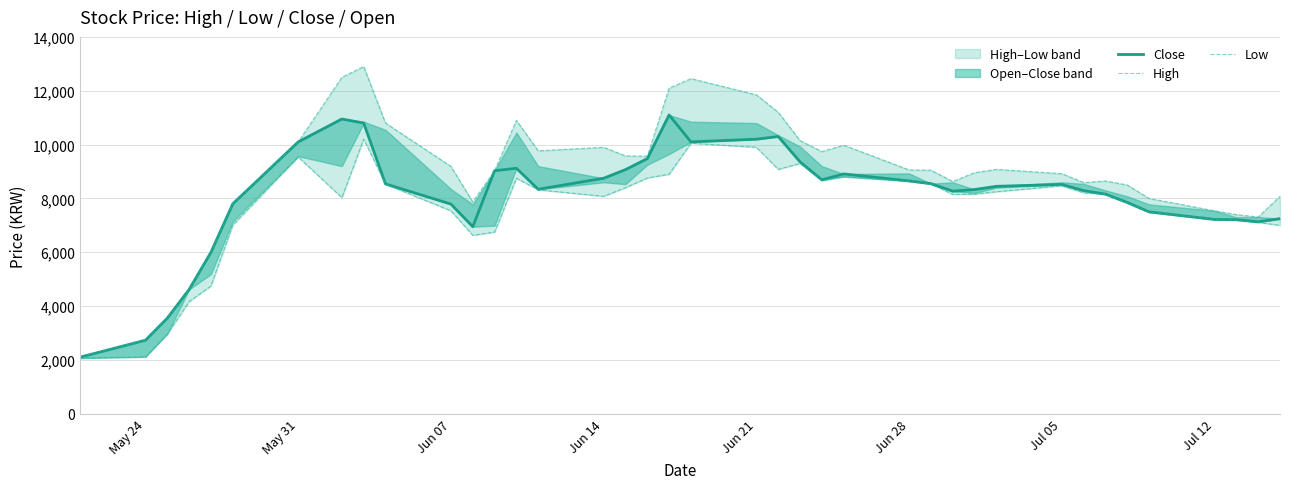

What is the difference between the second highest and second lowest values in the Low series?

7935